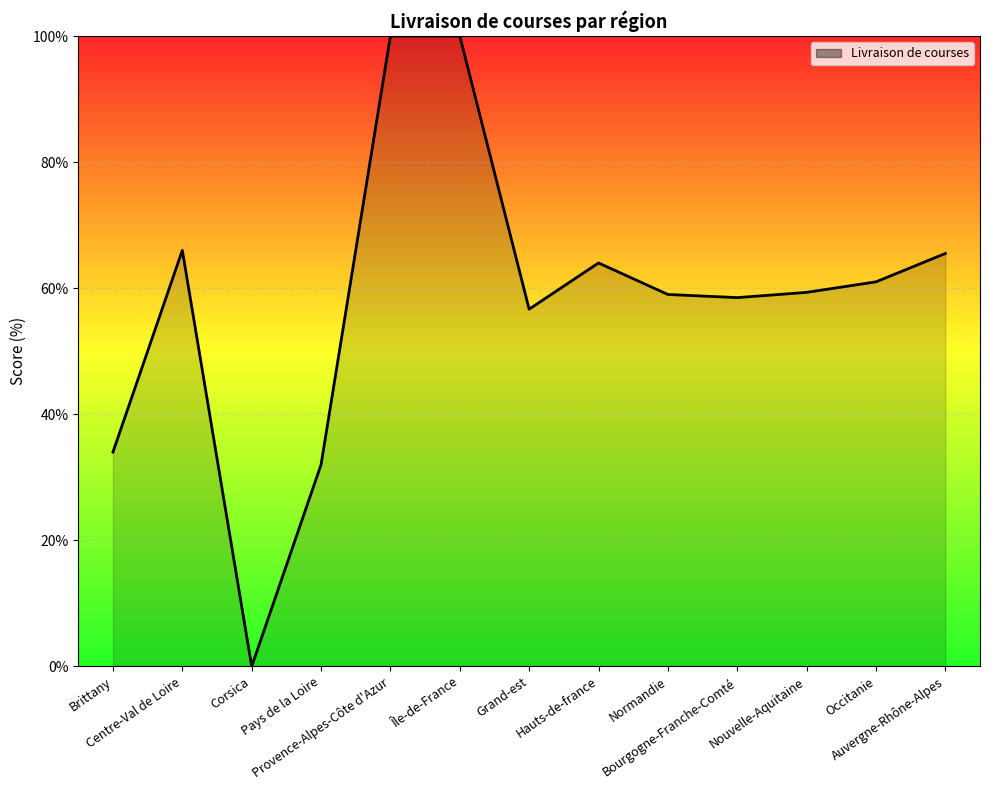

Does the chart display data point markers on the line(s)?

No